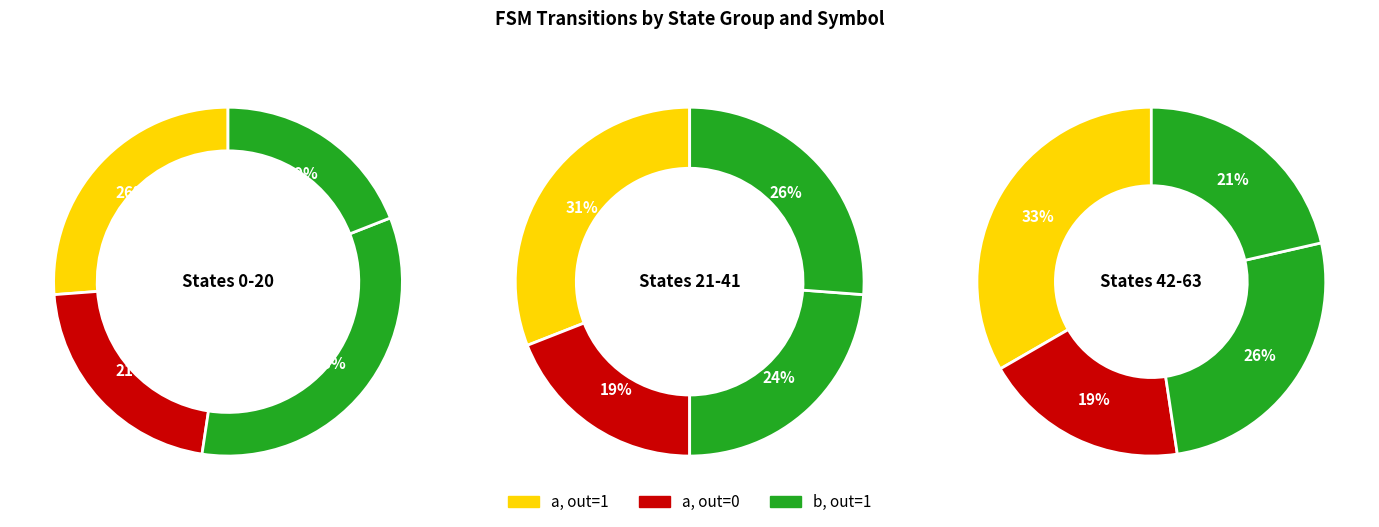

How many segments does this pie chart have?

3